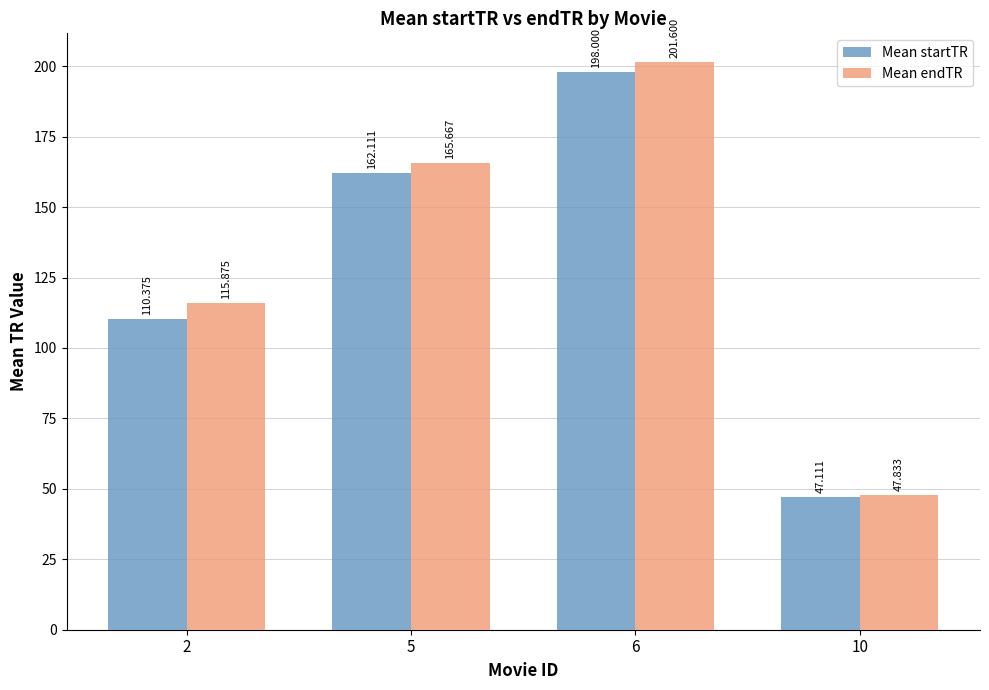

How many groups of bars are there?

4